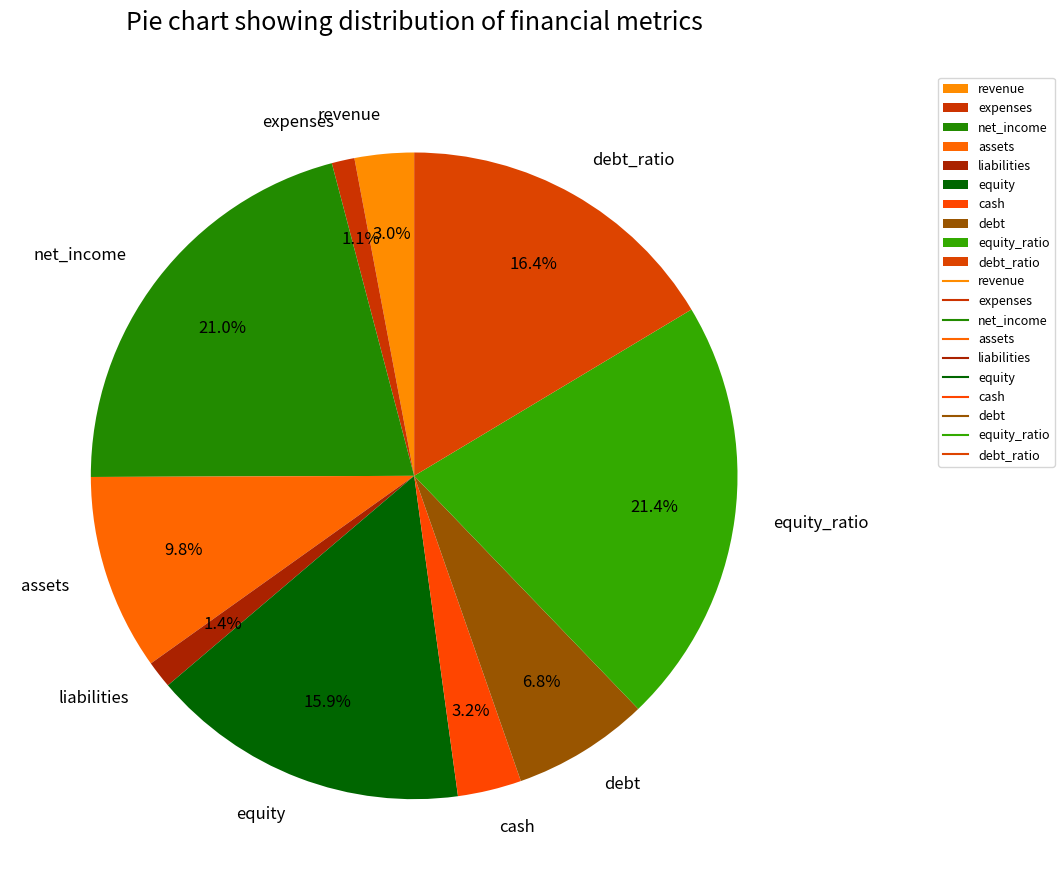

What percentage do liabilities and equity_ratio together represent?

22.8%